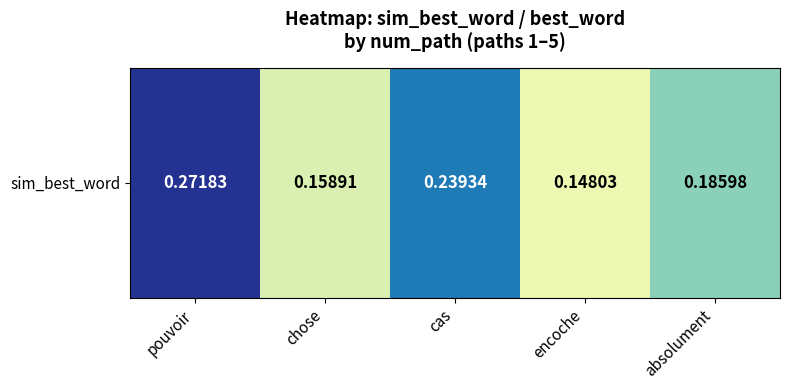

How many categories are shown in the chart?

5